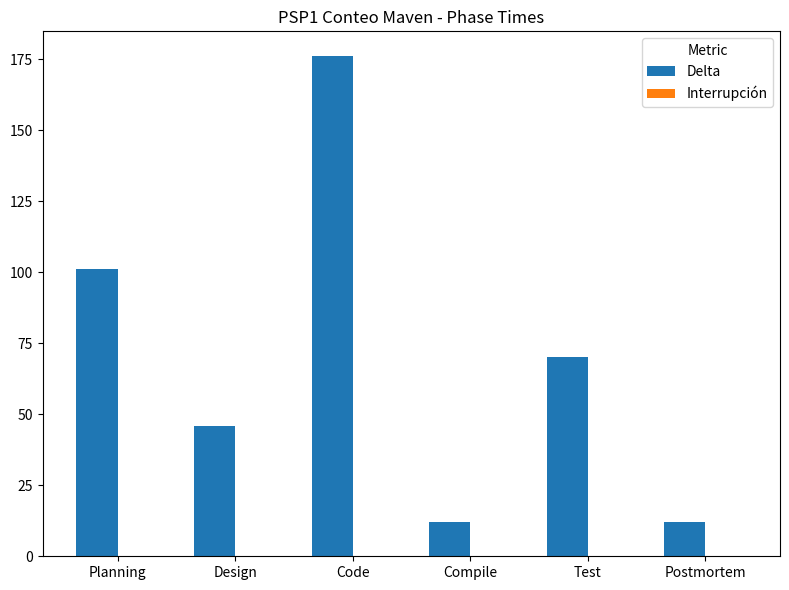

Does the chart contain stacked bars?

No